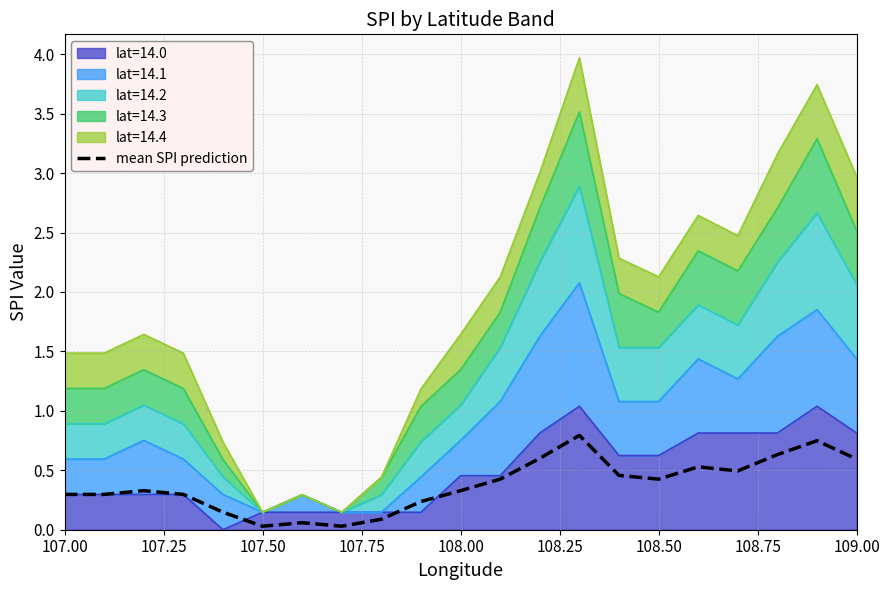

What is the average value?

0.4